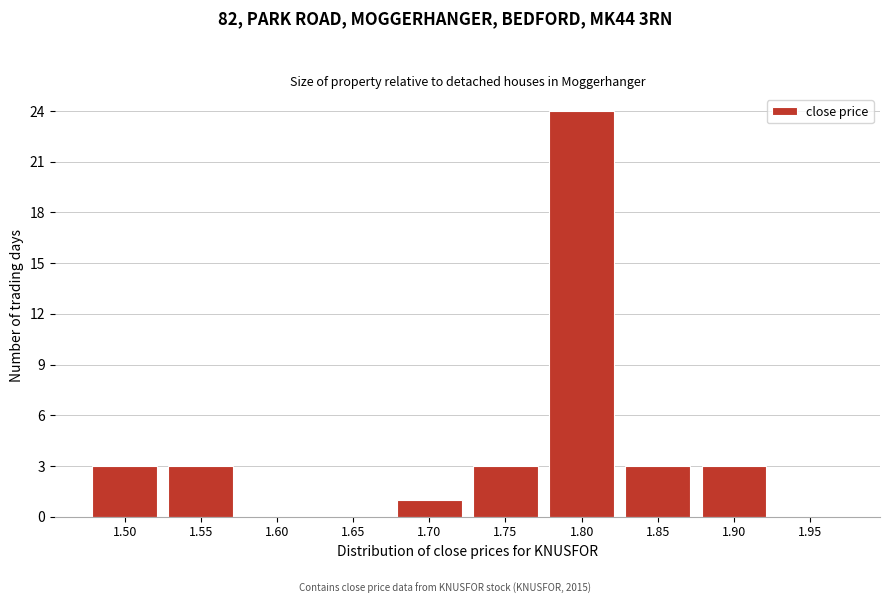

Reading left to right, what are all the values shown in this chart?

1.50=3	1.55=3	1.60=0	1.65=0	1.70=1	1.75=3	1.80=24	1.85=3	1.90=3	1.95=0